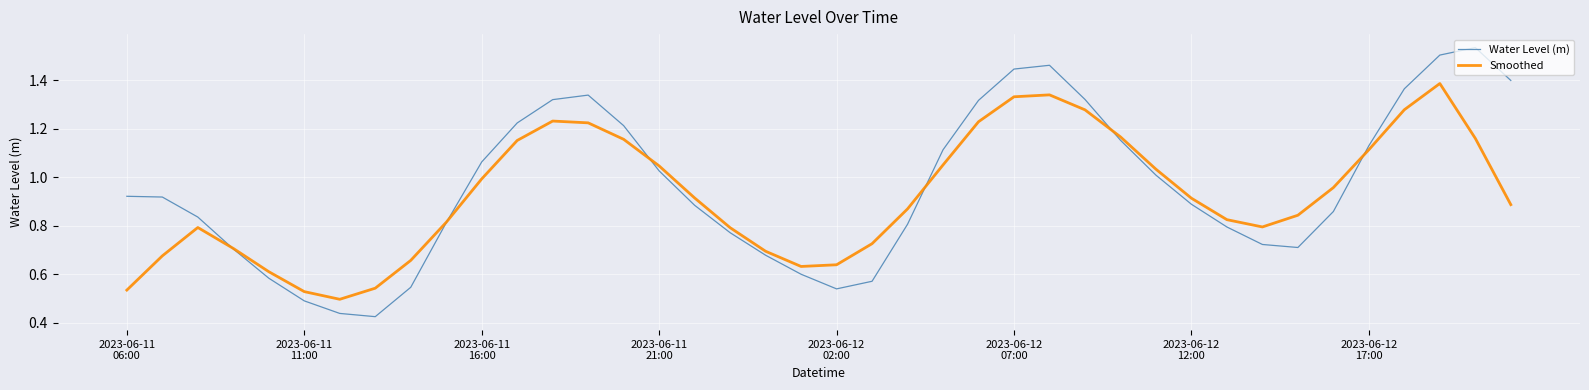

Which series has the widest spread of values?

Water Level (m)